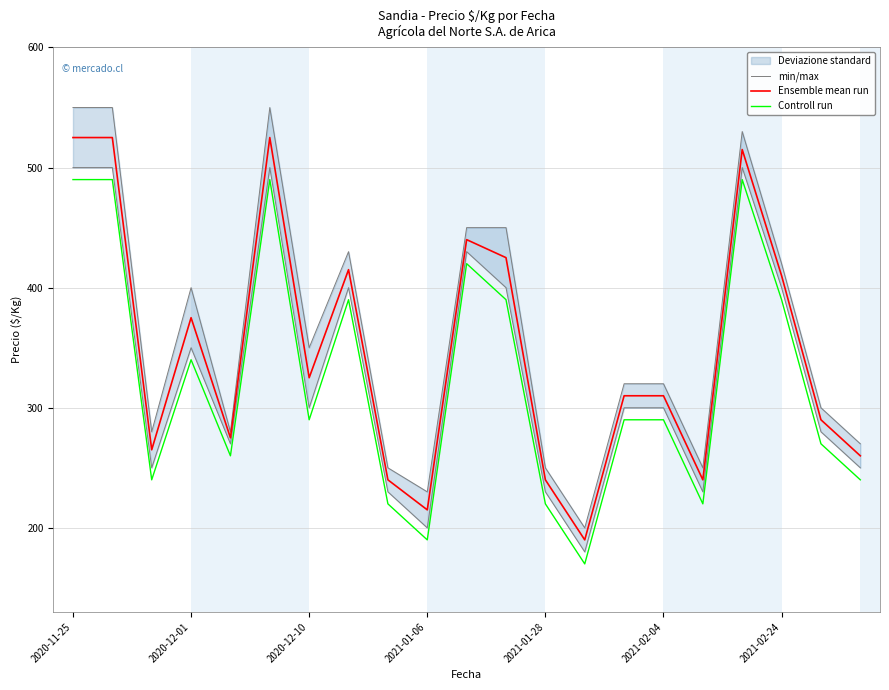

Is it true that Ensemble mean run equals 86 at 2021-01-28?

False